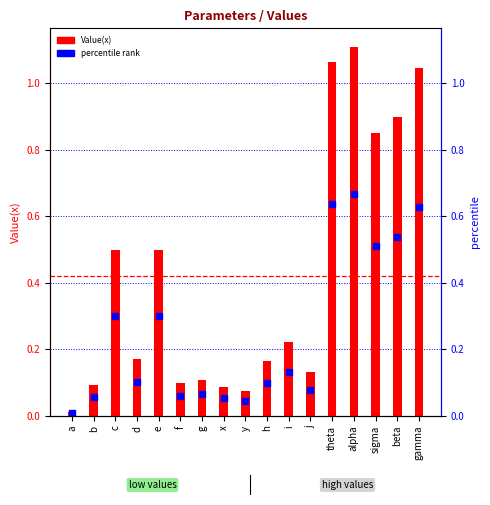

What is the total value across all series at g?

0.2